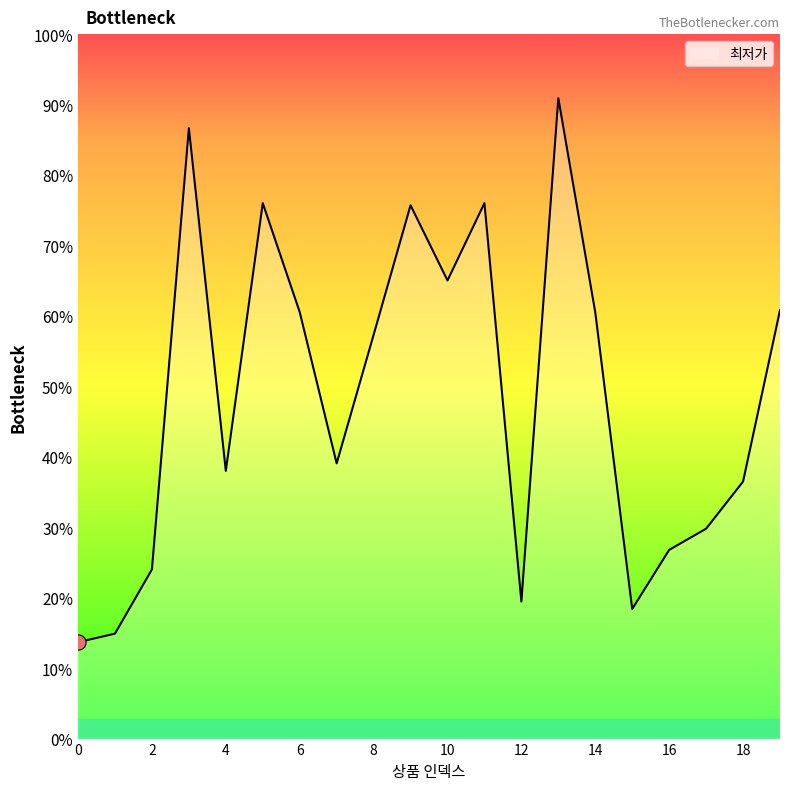

Is this an area chart (filled region under the line)?

Yes